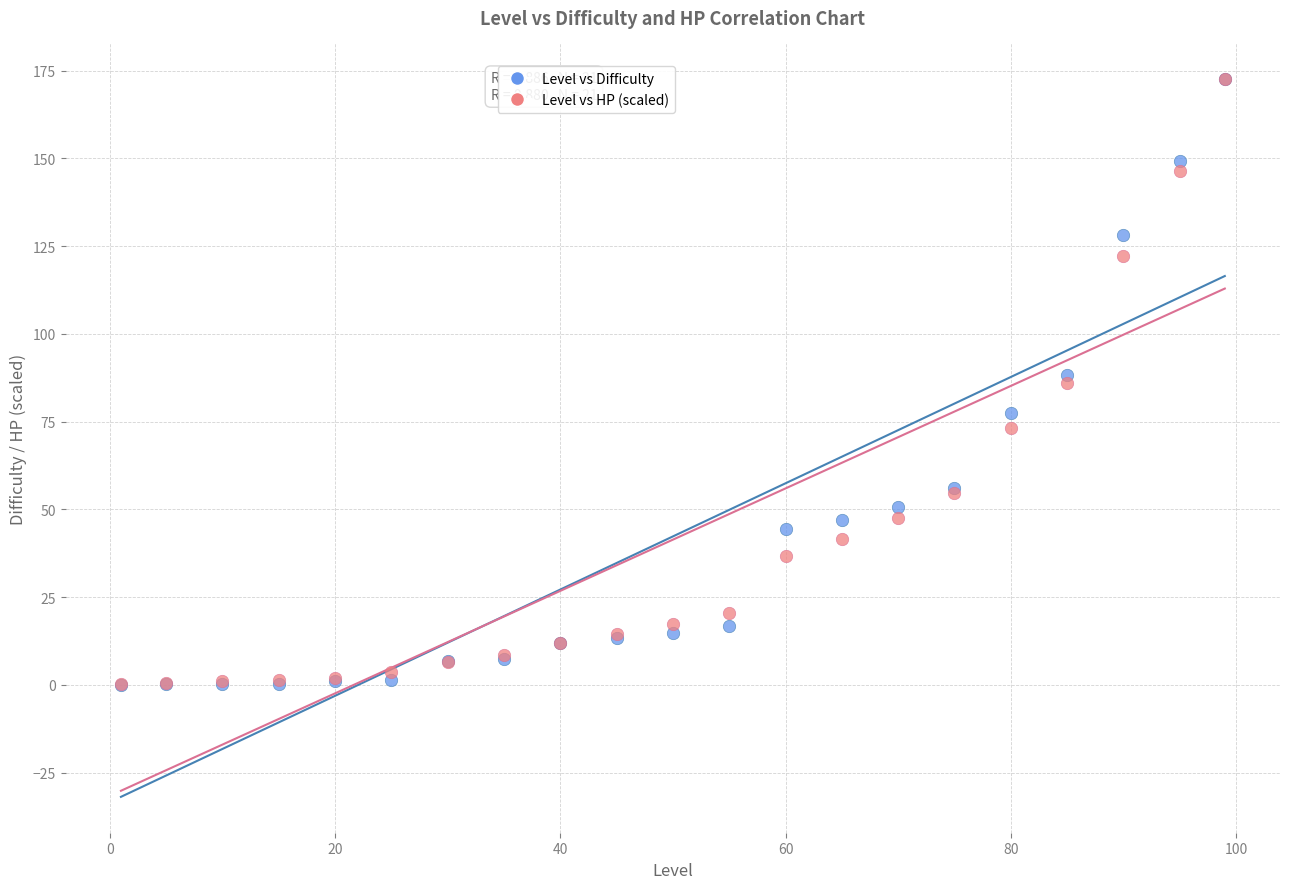

What are all the series names shown in the legend?

Level vs Difficulty, Level vs HP (scaled)